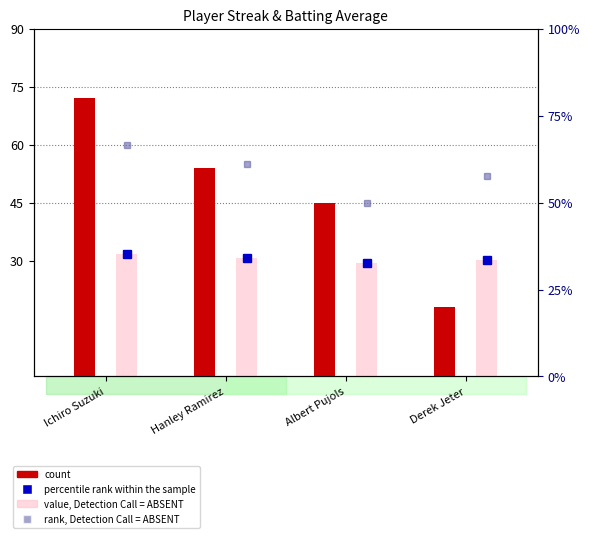

What are all the series names shown in the legend?

rank, Detection Call = ABSENT, count, value, Detection Call = ABSENT, percentile rank within the sample